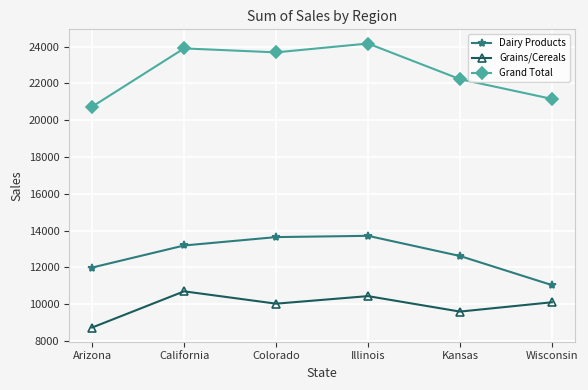

True or false: Grains/Cereals and Grand Total cross at least once.

False